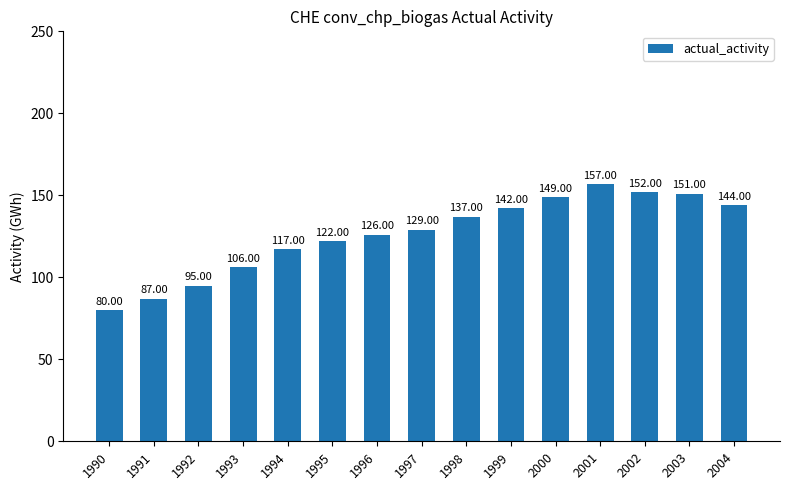

List the labels in order of value, largest first.

2001, 2002, 2003, 2000, 2004, 1999, 1998, 1997, 1996, 1995, 1994, 1993, 1992, 1991, 1990